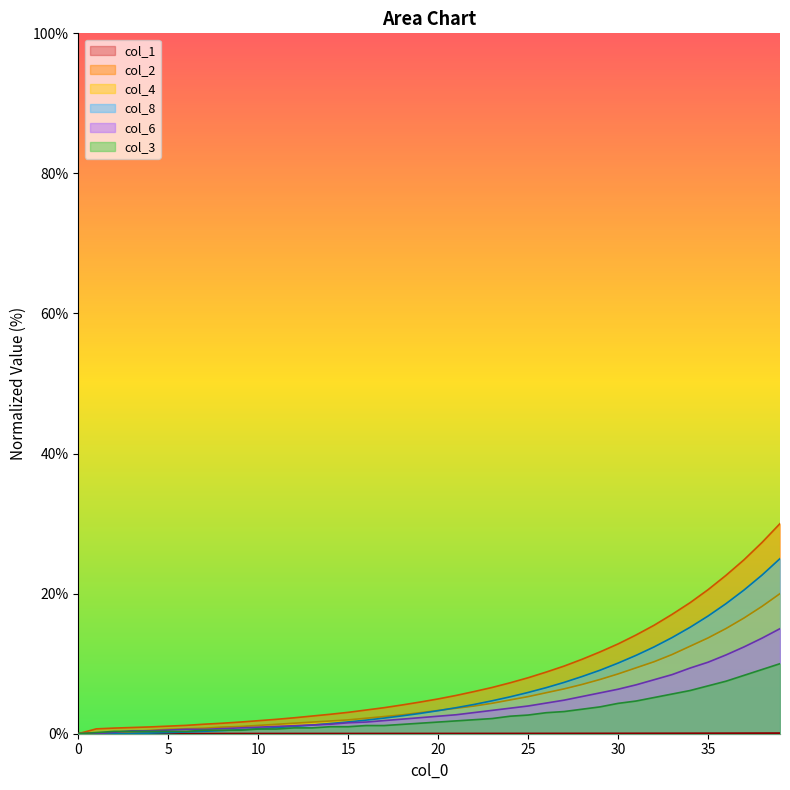

Which series has the widest spread of values?

col_2